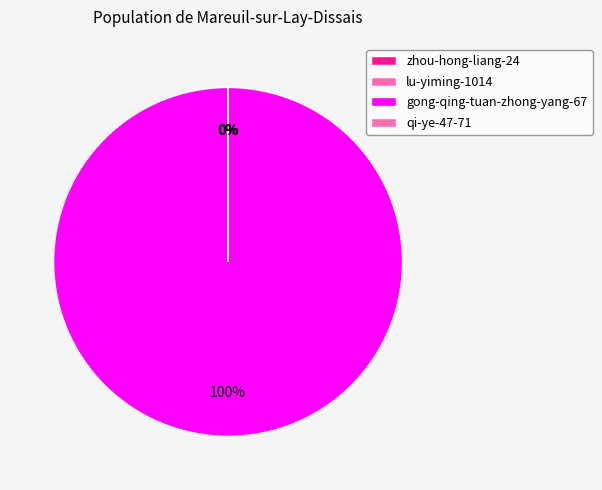

The zhou-hong-liang-24 slice represents 0% of the pie. True or false?

True